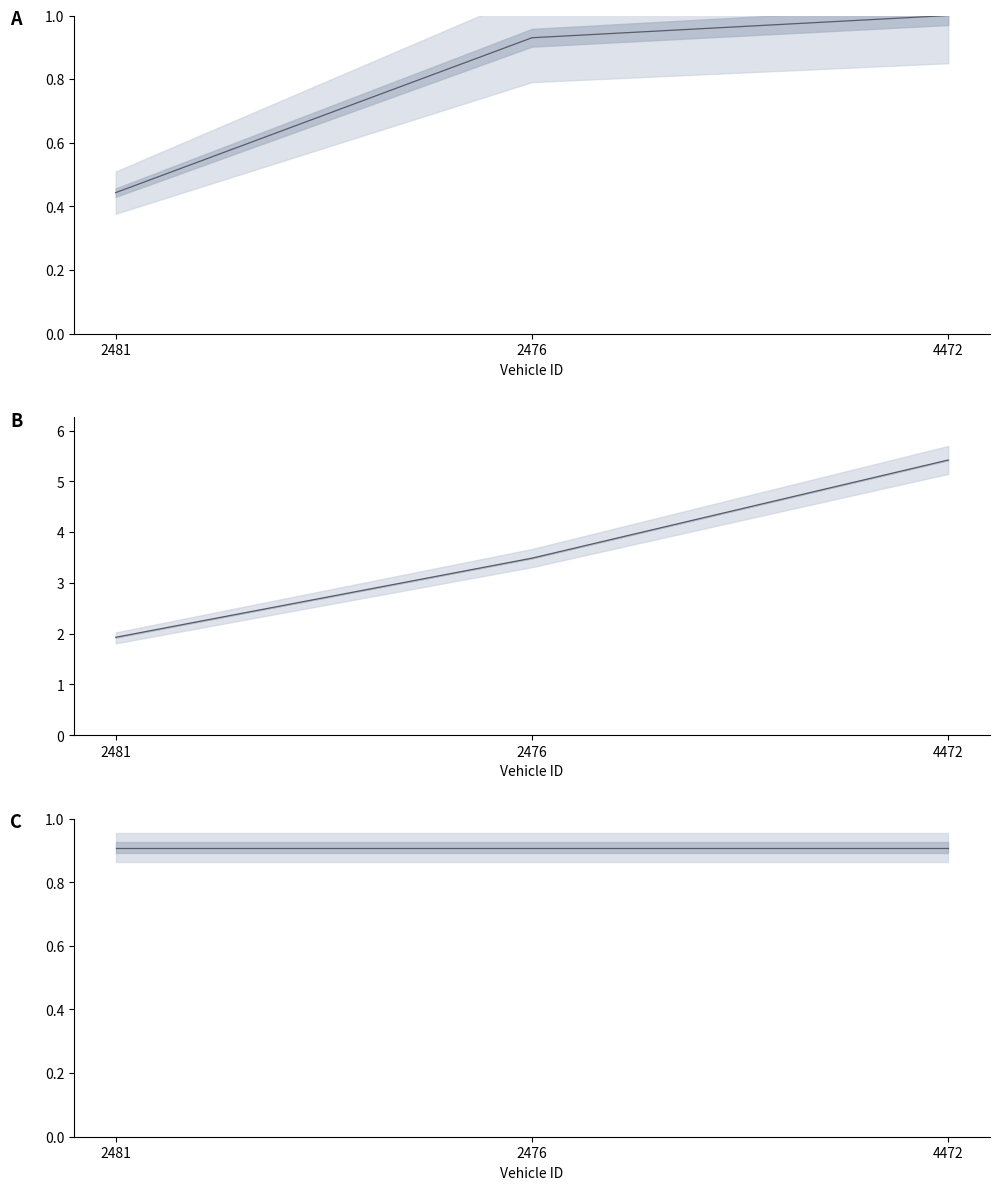

What position from the left is 2481?

1